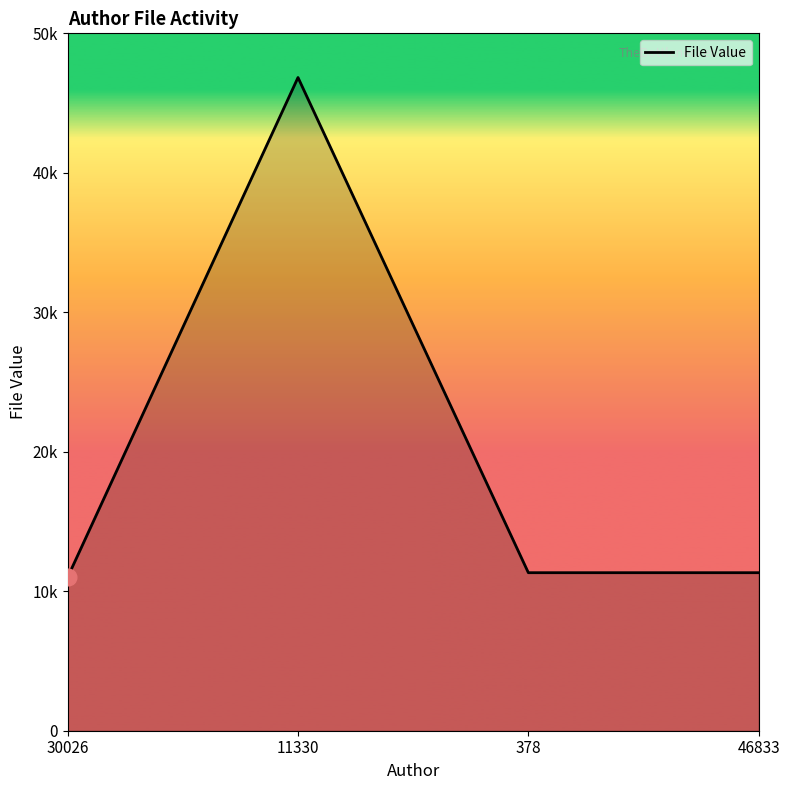

The chart shows a value of 11005 at 30026. True or false?

True